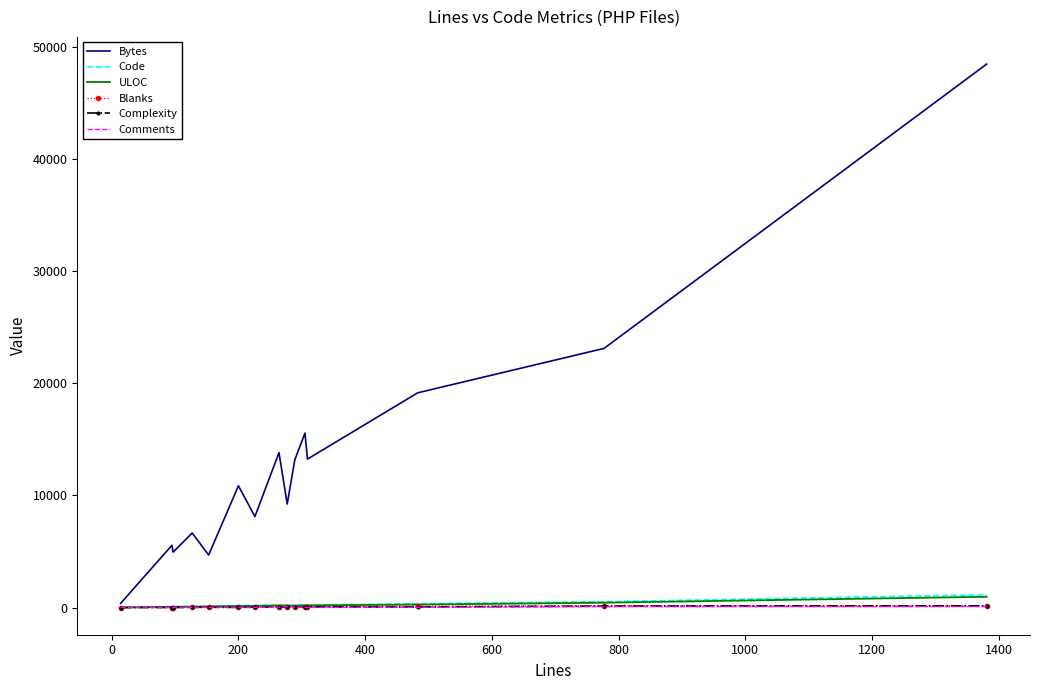

Which series has the largest range (max minus min)?

Bytes